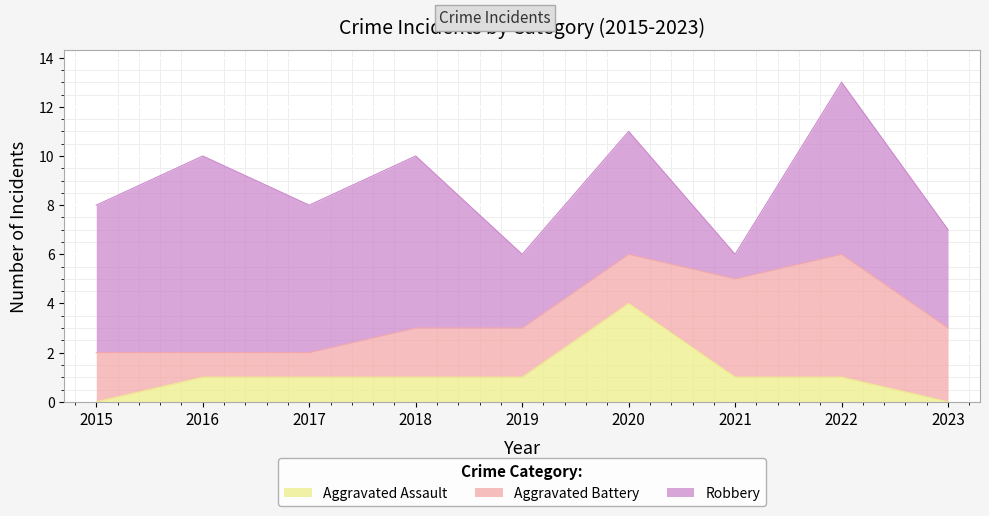

Reading right to left, list all the values displayed in this chart.

Aggravated Assault: 0	1	1	4	1	1	1	1	0
Aggravated Battery: 3	5	4	2	2	2	1	1	2
Robbery: 4	7	1	5	3	7	6	8	6